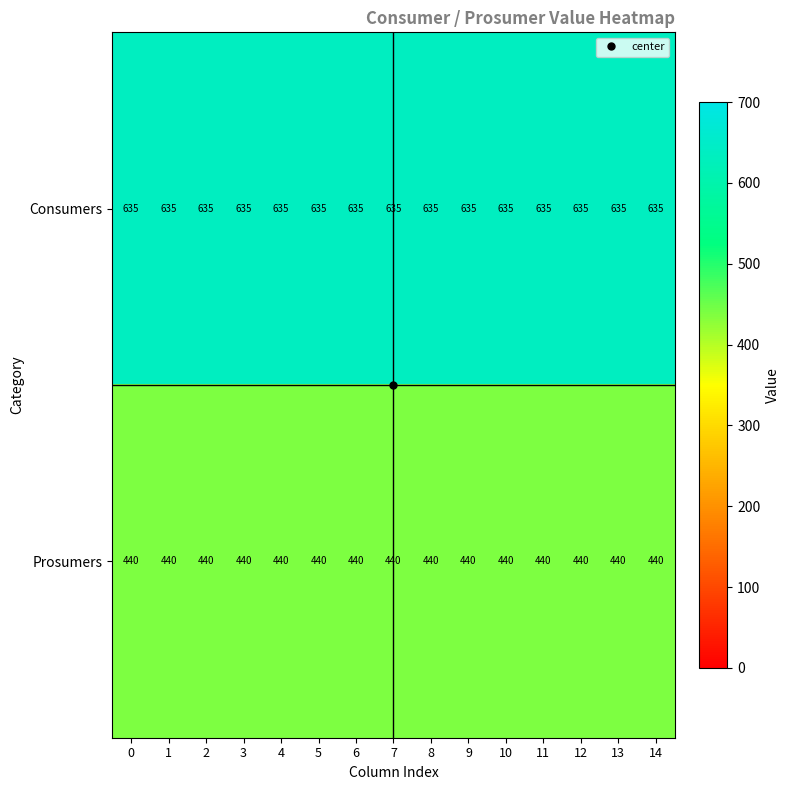

What is the sum of all Consumers values?

9525